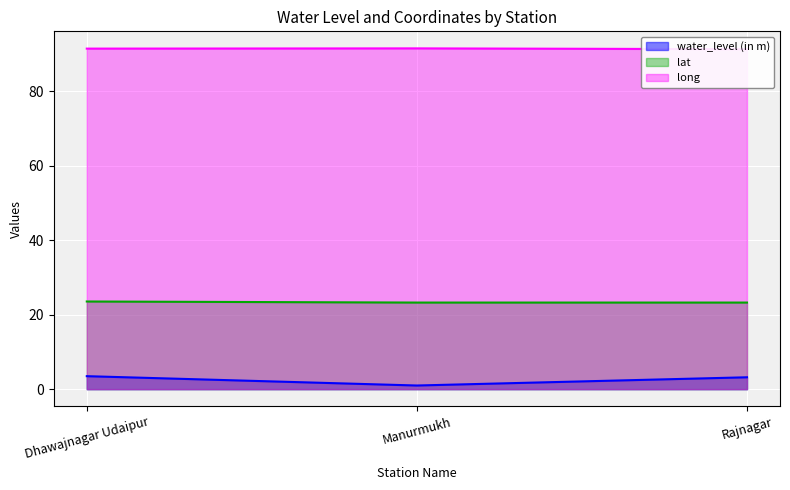

How many long values are between 91 and 92?

3